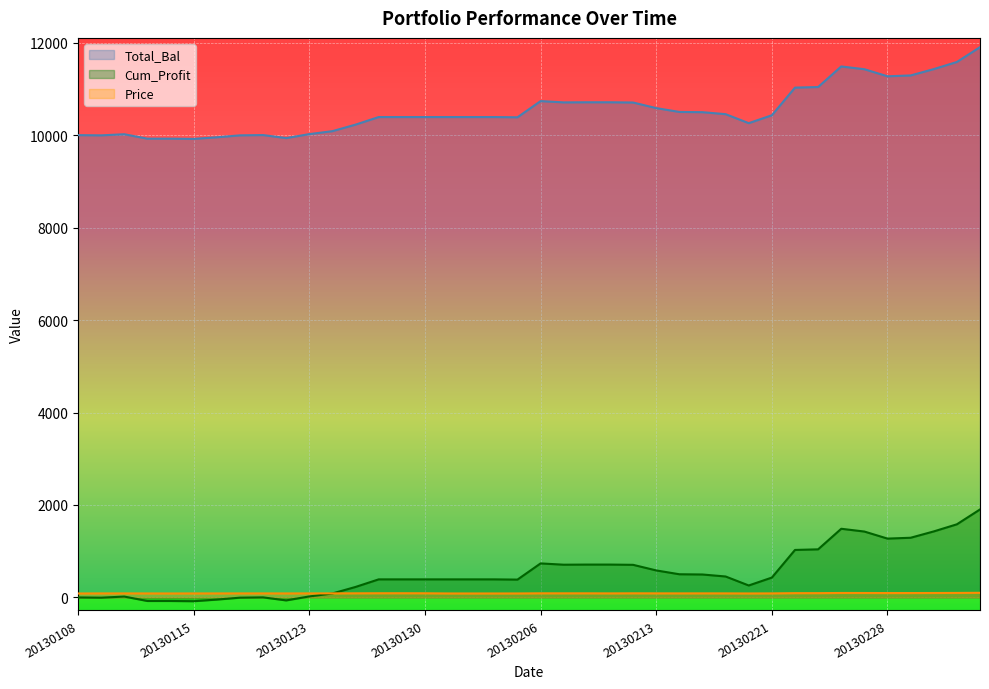

True or false: Total_Bal and Cum_Profit intersect in this chart.

False